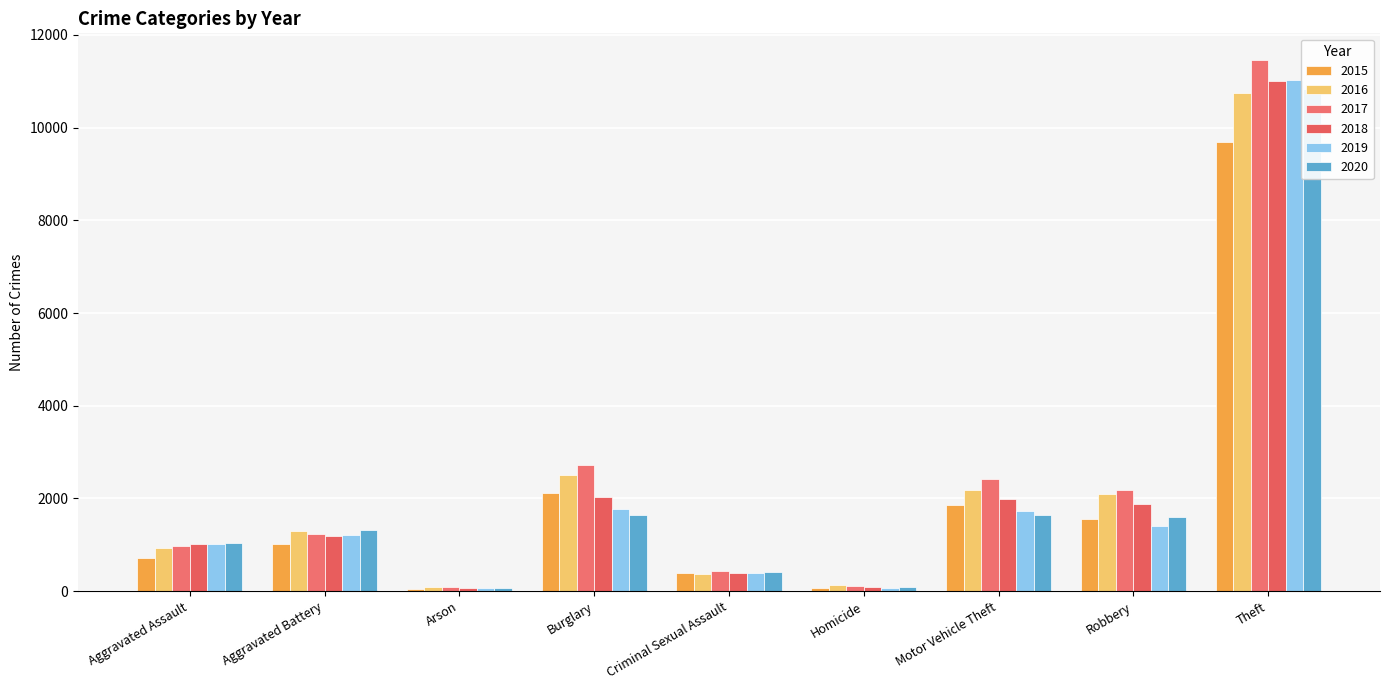

Which series changed the most between Aggravated Assault and Burglary?

2017